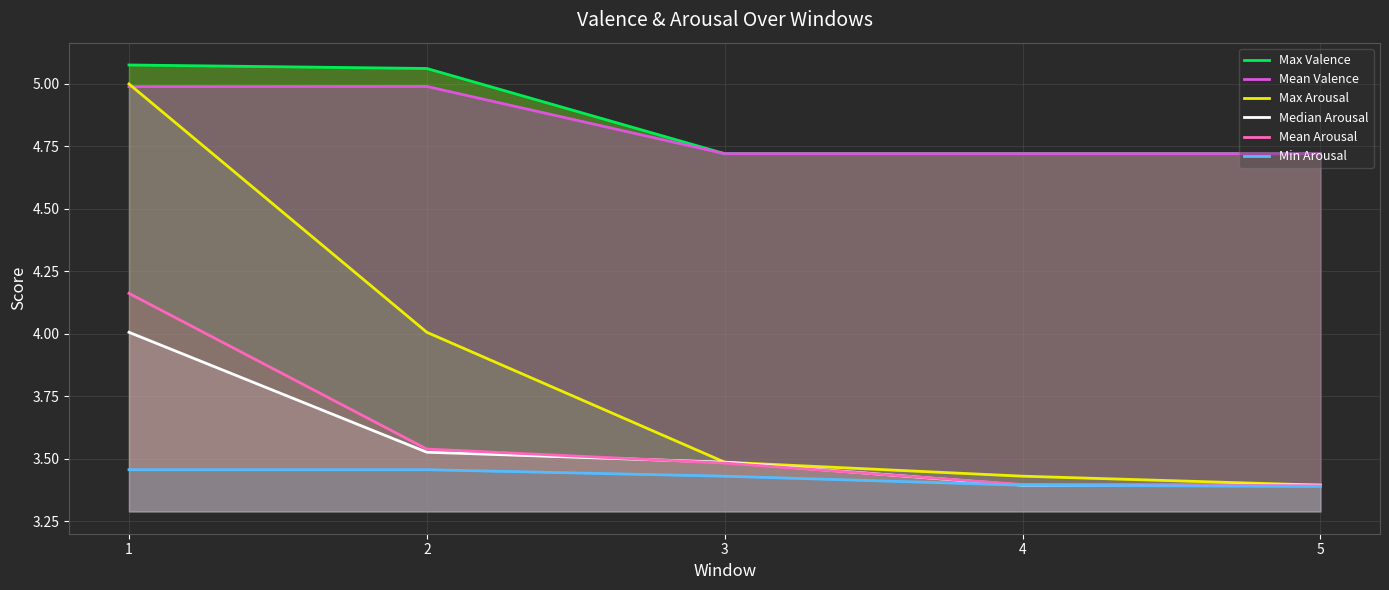

What is the minimum value shown in the chart?

3.4